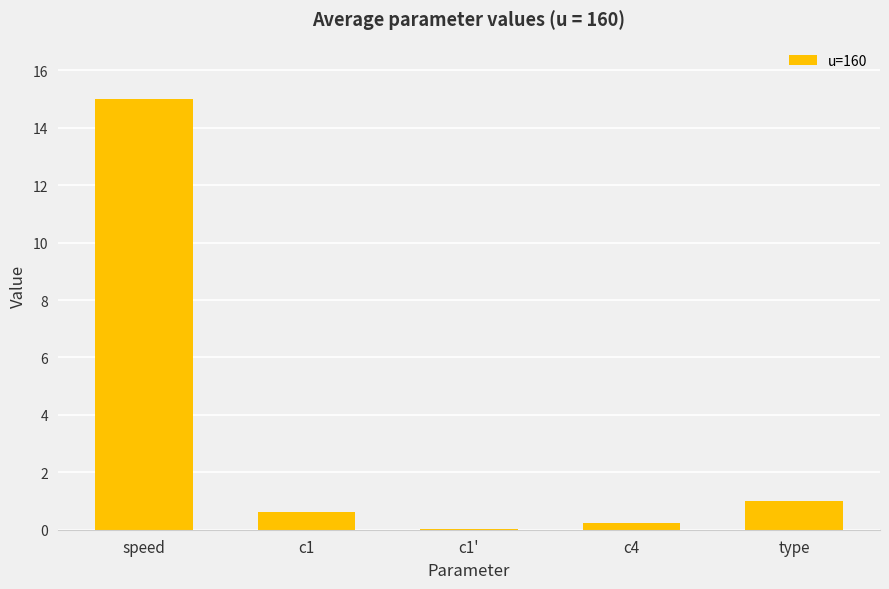

What is the greatest value displayed?

15.0